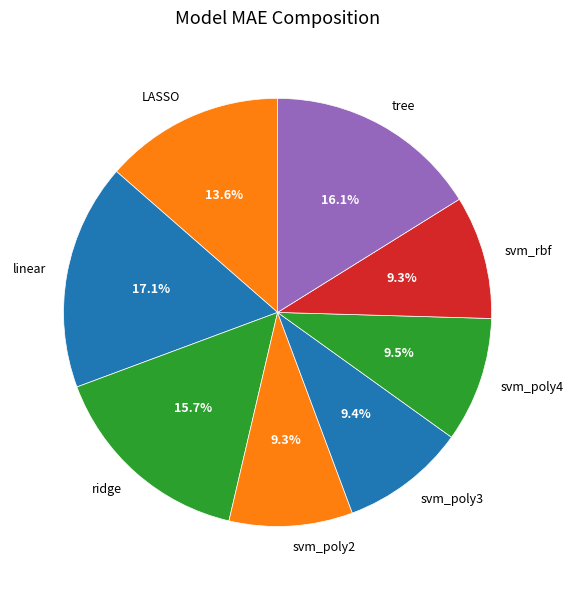

What is the largest slice in the pie chart?

linear